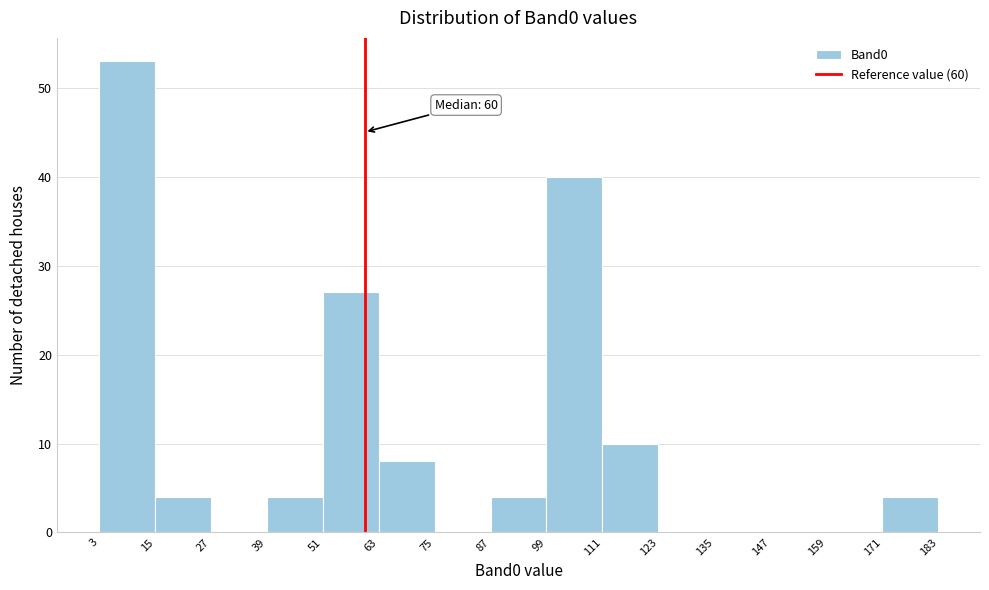

Which range on the x-axis has the tallest bar?

3 to 15